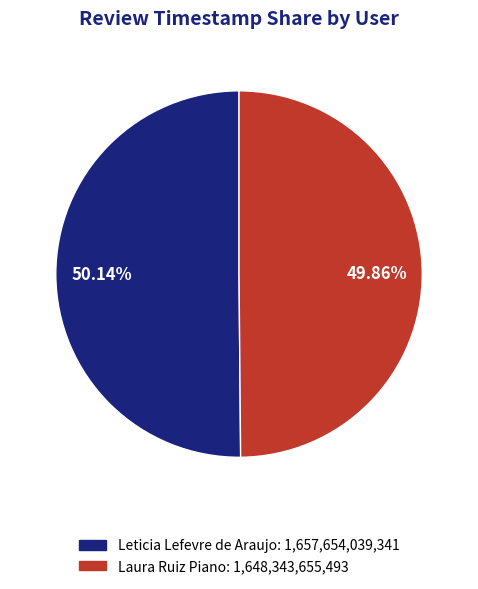

What percentage do Laura Ruiz Piano and Leticia Lefevre de Araujo together represent?

100.0%